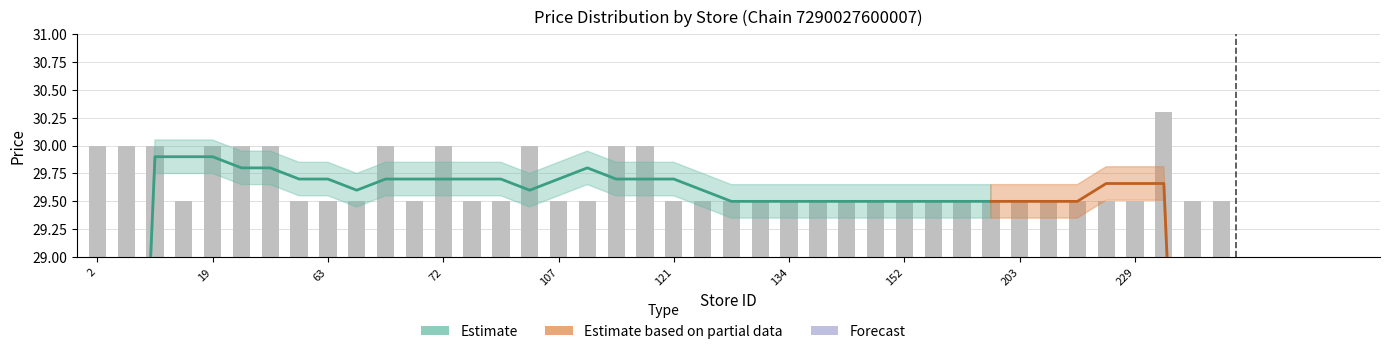

What is the difference between the second highest and second lowest values in the avg_price series?

0.2